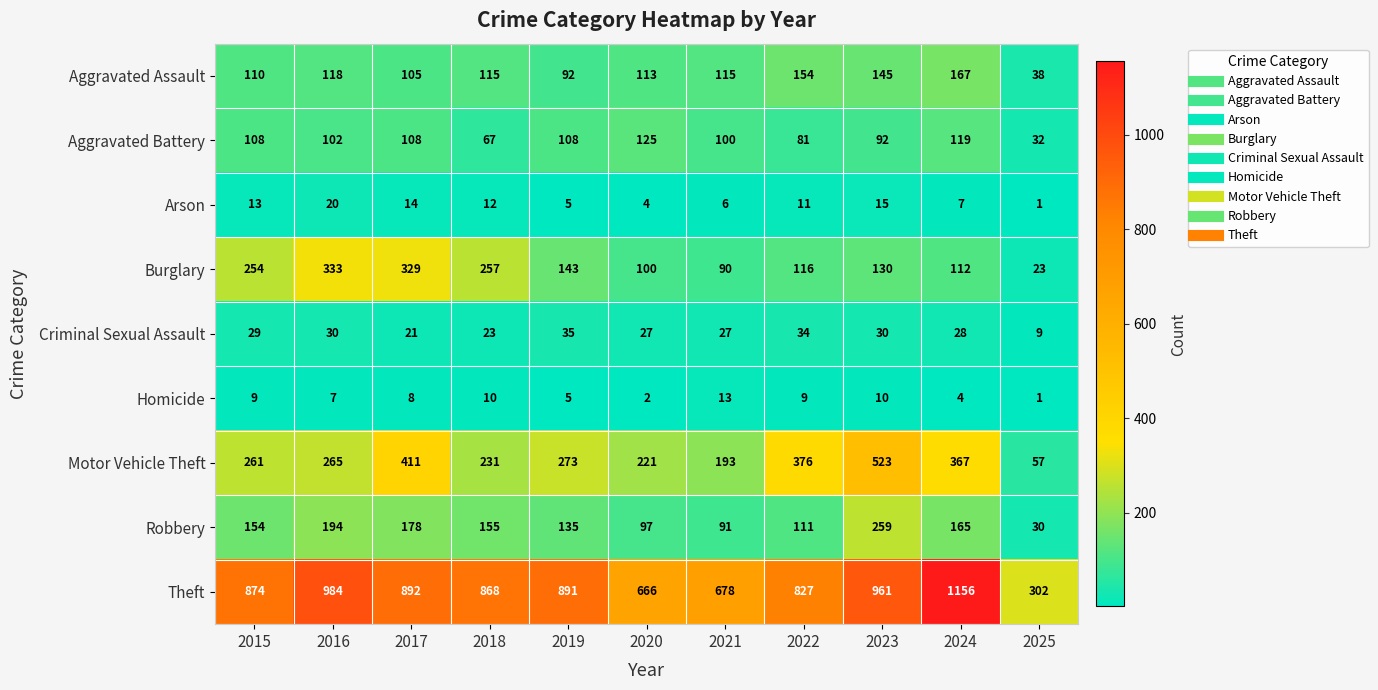

What is the difference between the highest and lowest values at 2018?

858